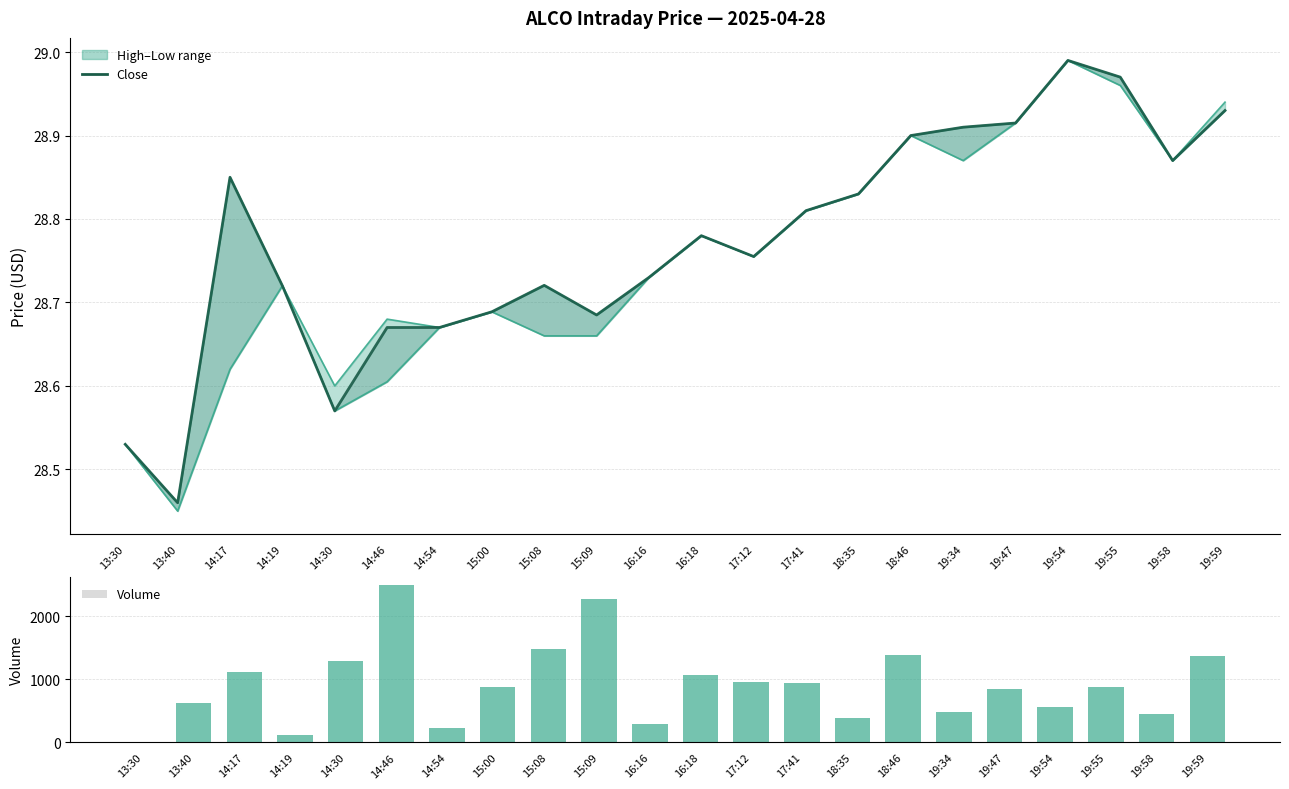

True or false: Volume has a value of 1607.1 at 14:17.

False